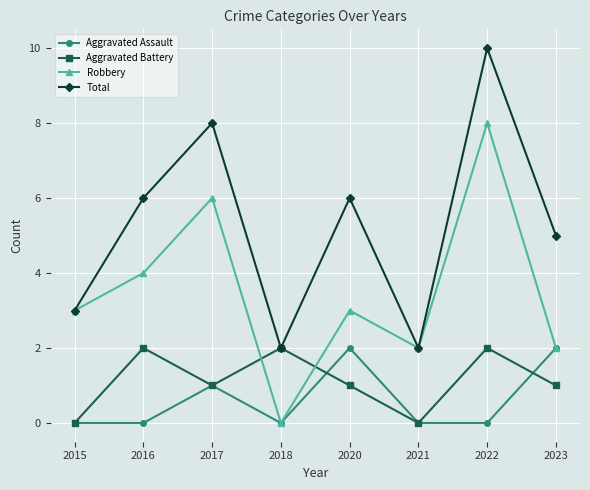

What is the difference between the second highest and minimum values in the Aggravated Battery series?

2